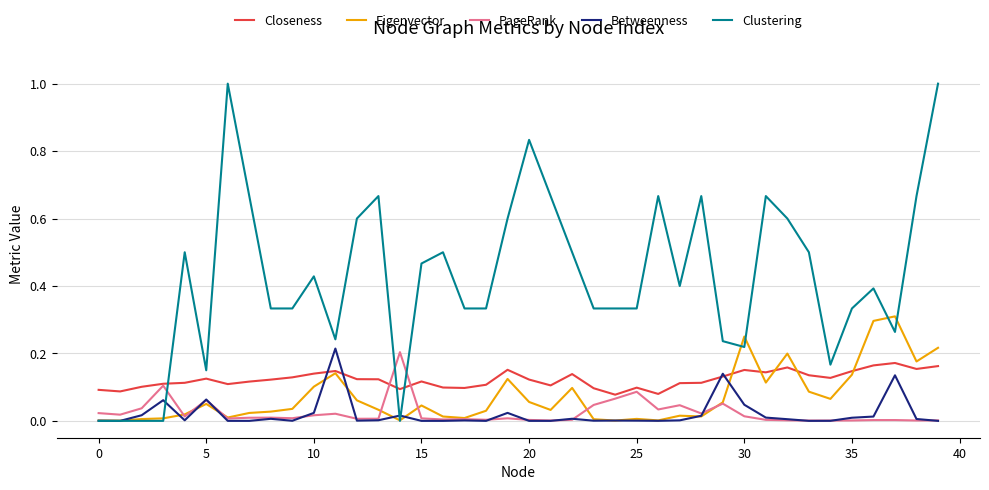

True or false: Clustering and Closeness intersect in this chart.

True